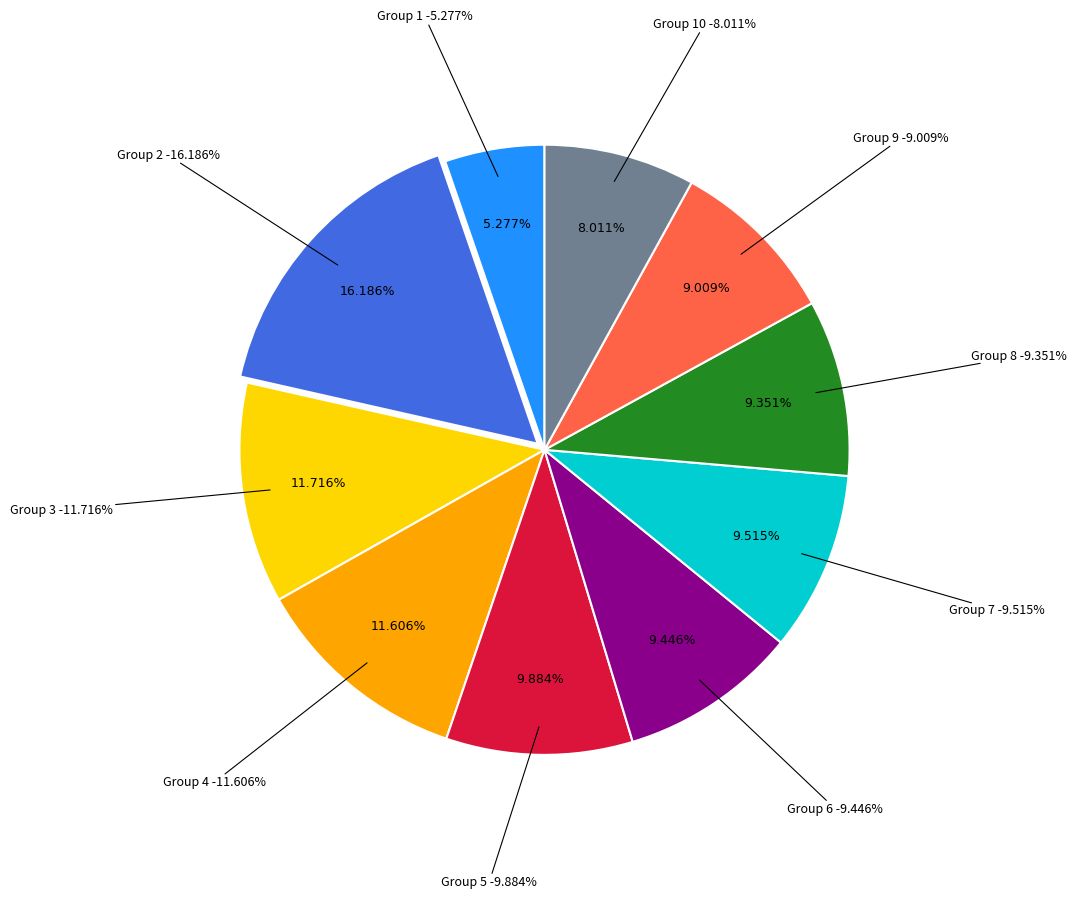

To the nearest percent, what is the difference between the row 1 and row 9 slice percentages?

4%